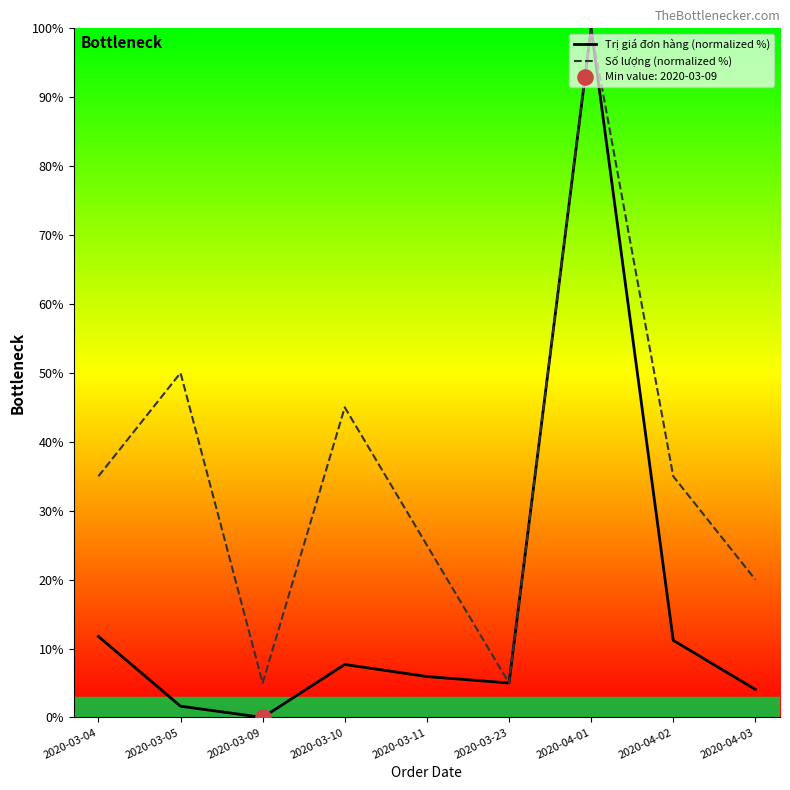

Which series has the largest total across all categories?

Số lượng (normalized %)